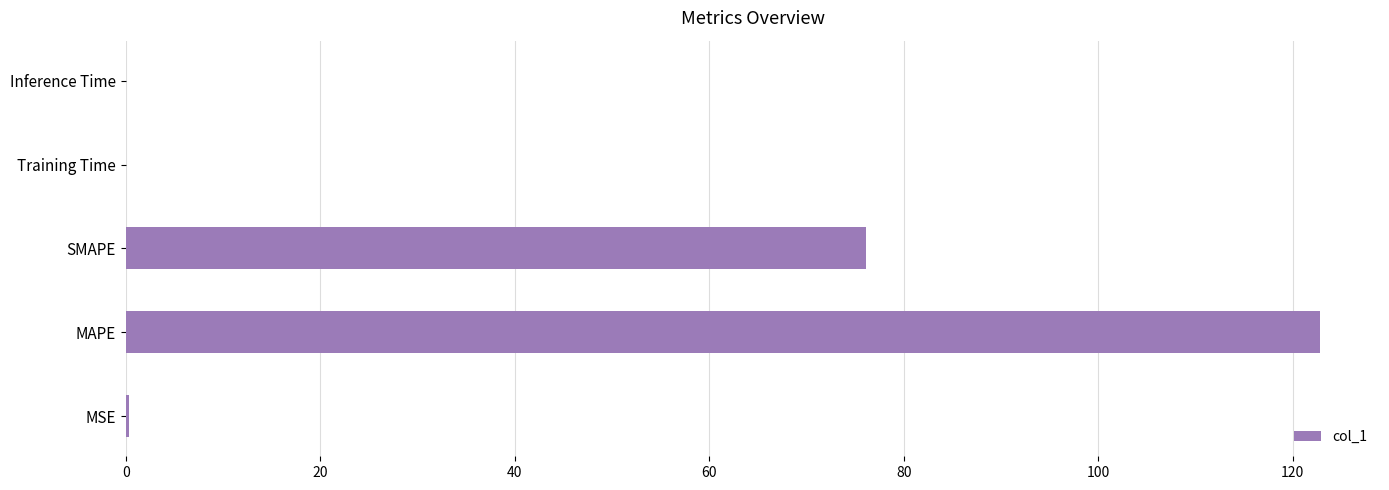

The value at Training Time is 0.0. True or false?

True